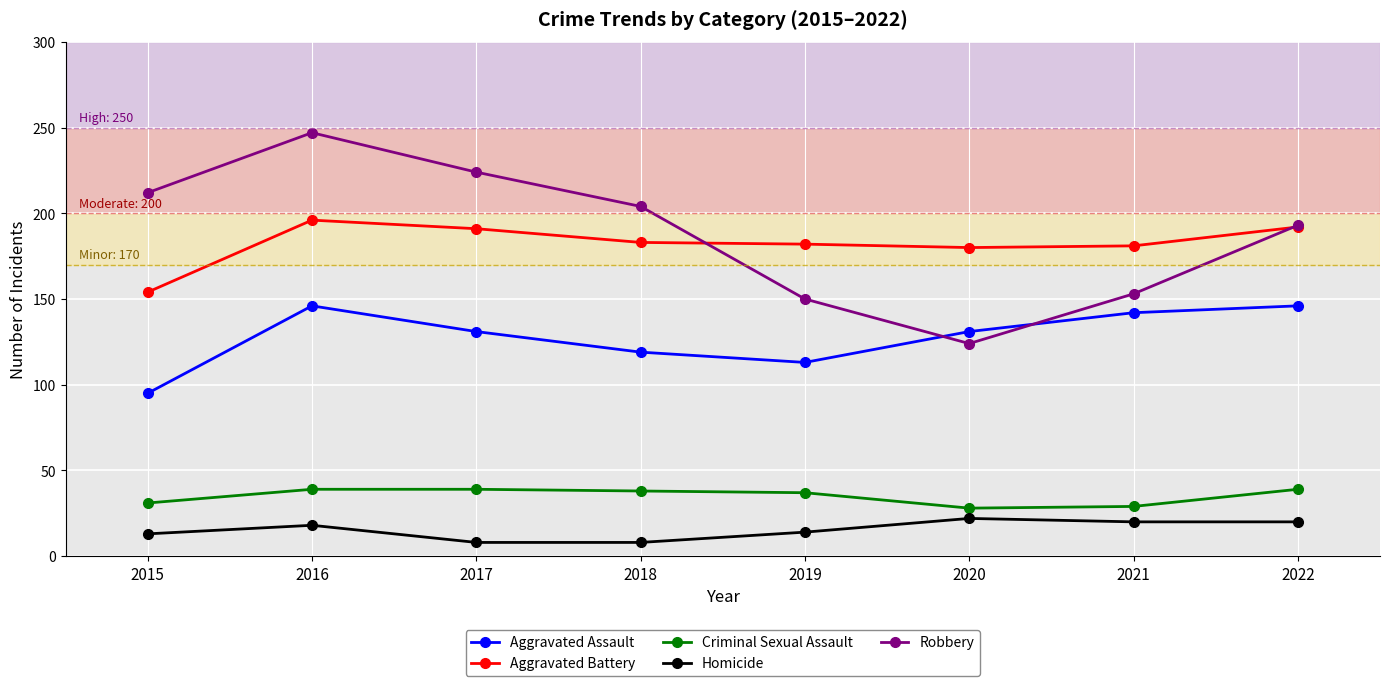

What is the value of the Homicide point at the 1st from the left?

13